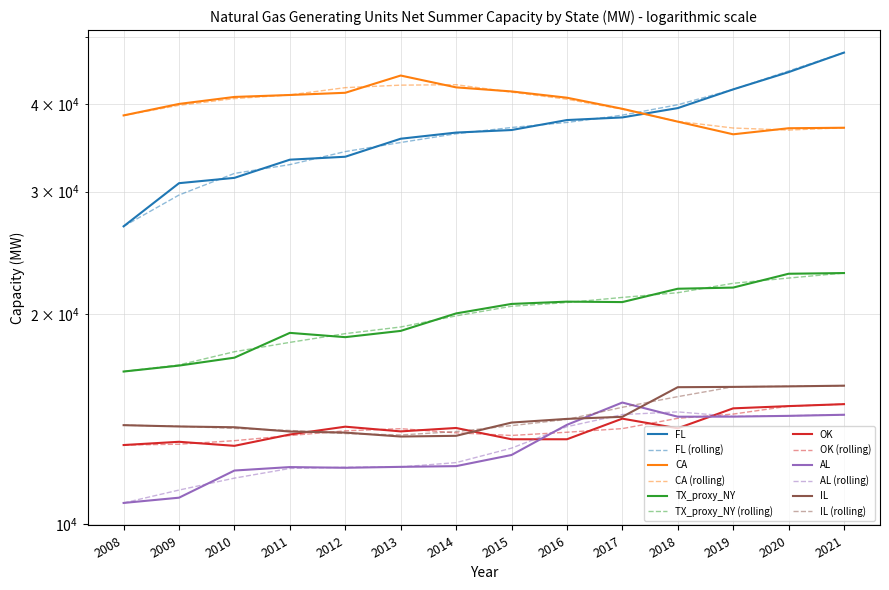

What is the smallest value displayed?

10724